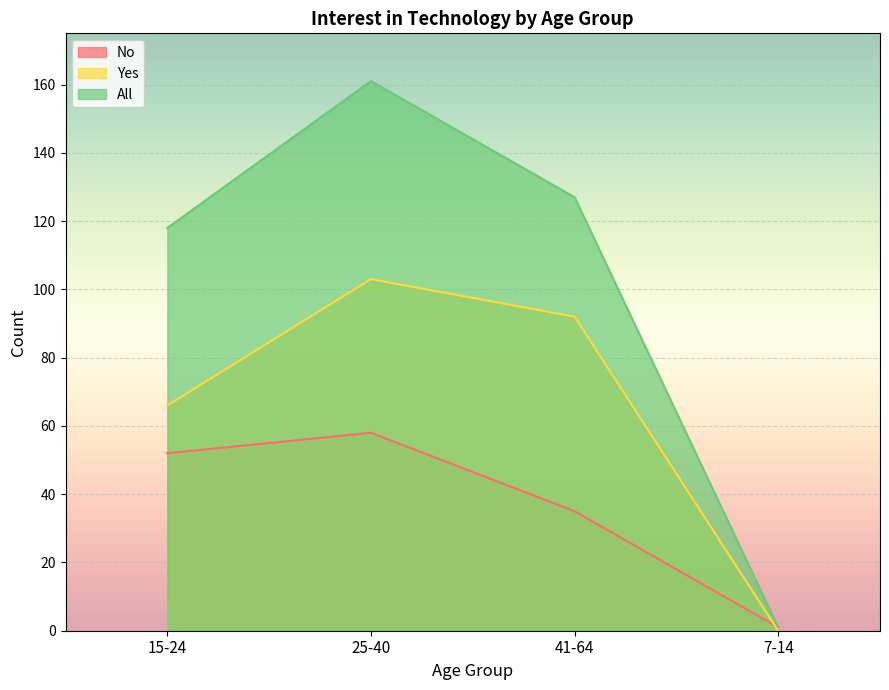

What is the average value of the No series?

36